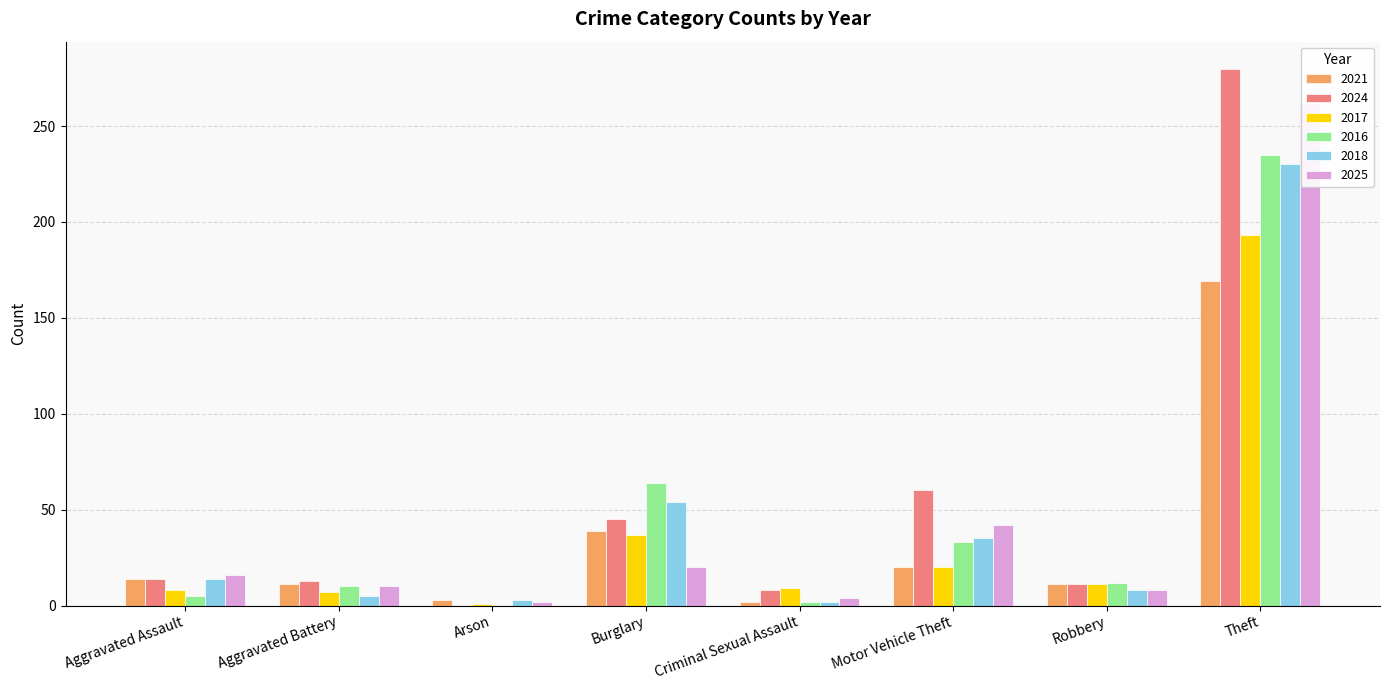

The 2017 series shows 13 at Burglary. True or false?

False